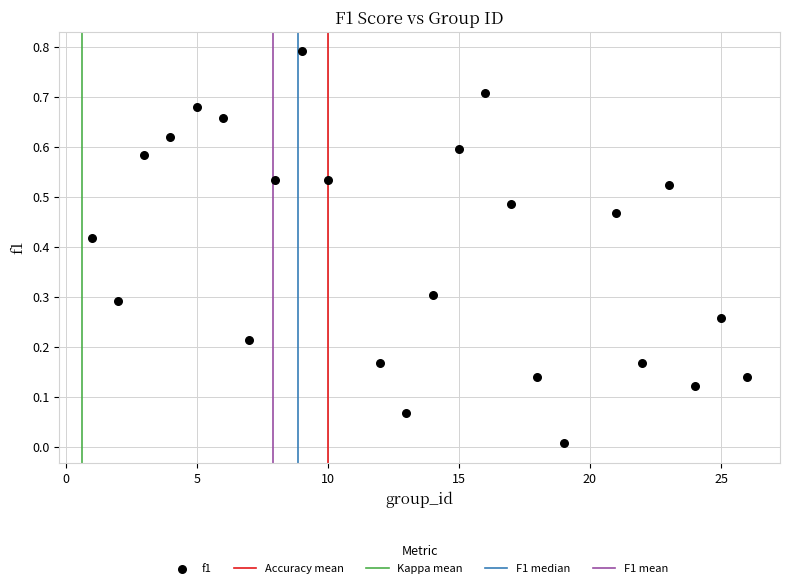

What is the range of Y values (max minus min)?

0.8